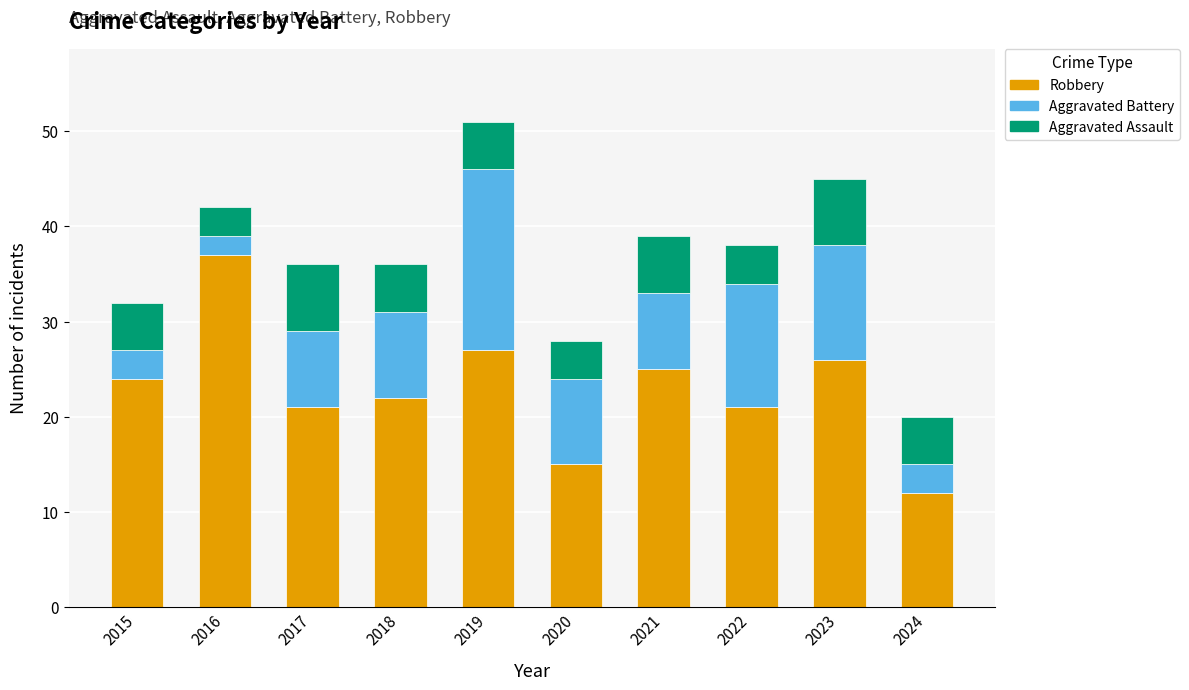

How many series are shown in this chart?

3